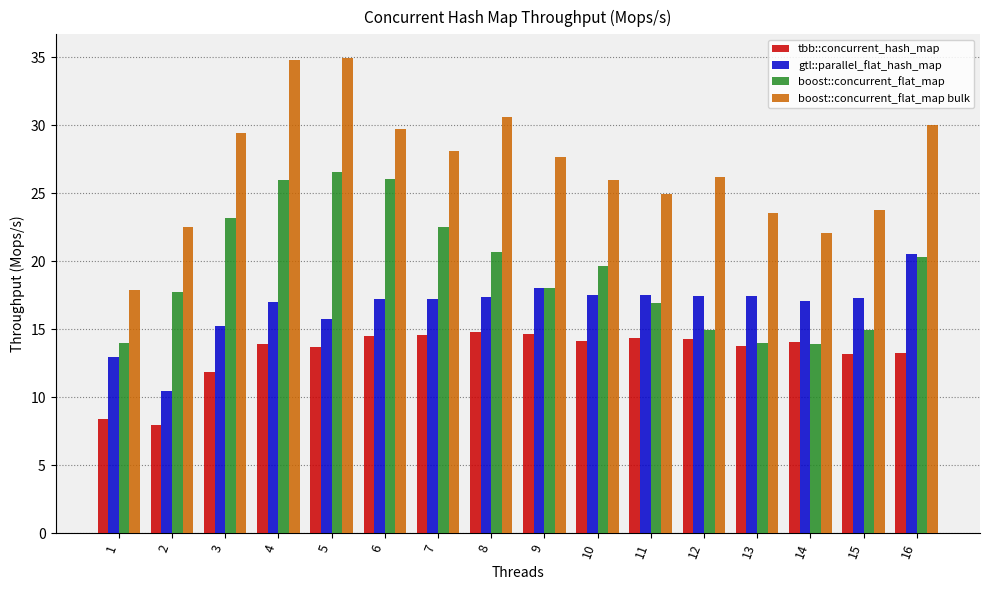

True or false: boost::concurrent_flat_map bulk has a value of 33.2 at 14.

False